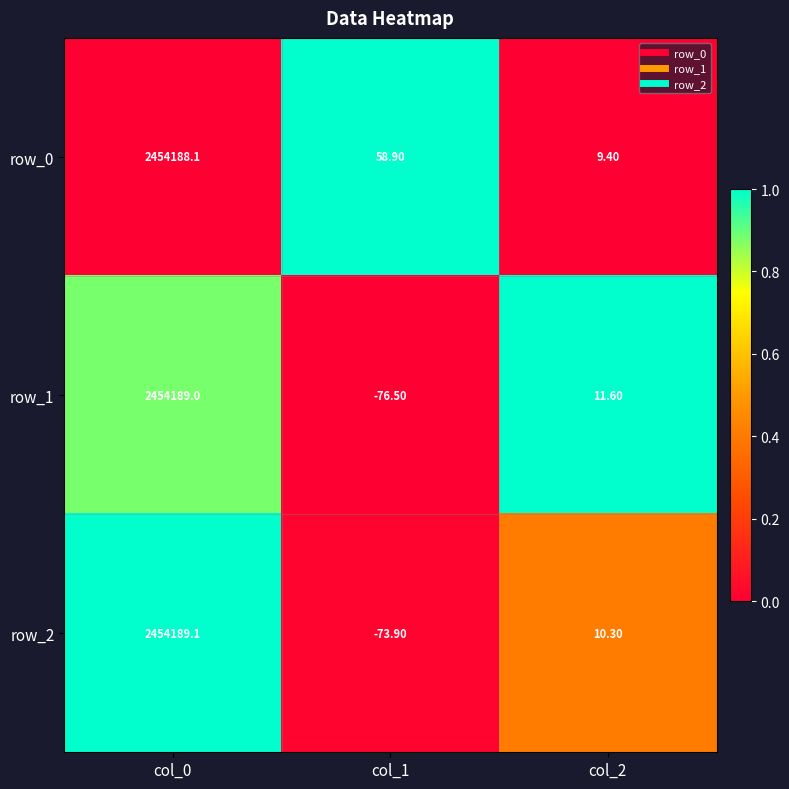

How many series are shown in this chart?

3